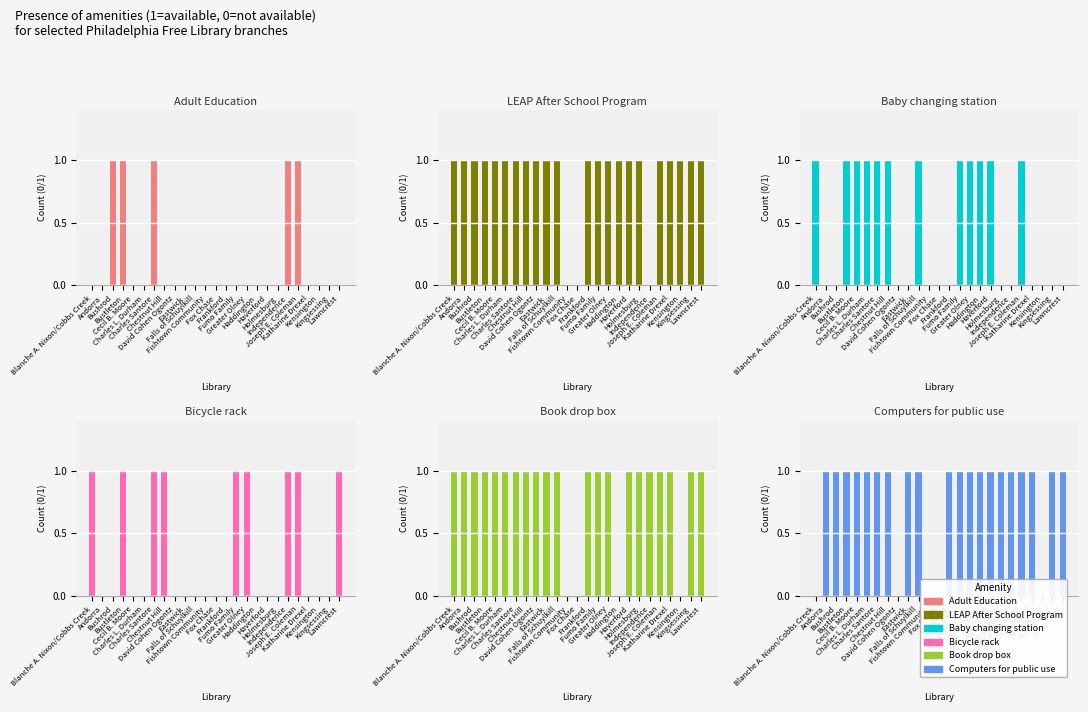

How many bars are there in each group?

6